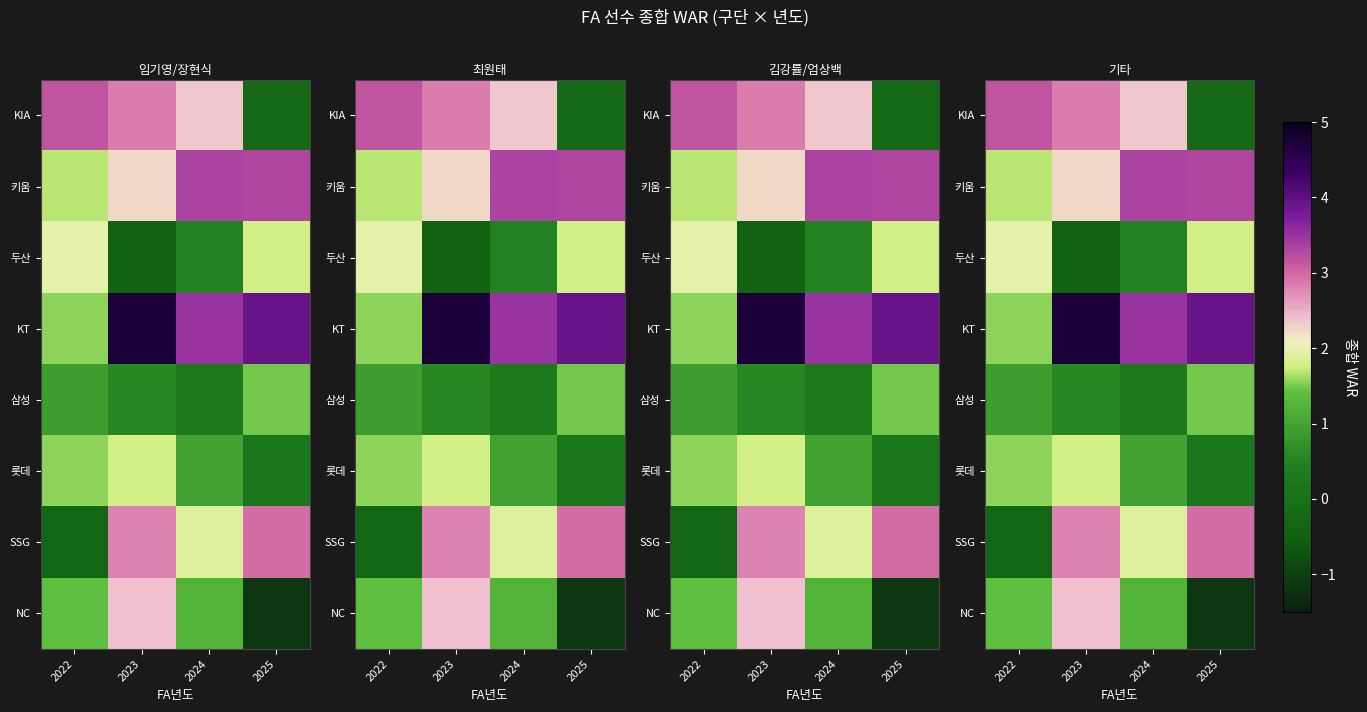

What is the greatest value displayed?

4.7